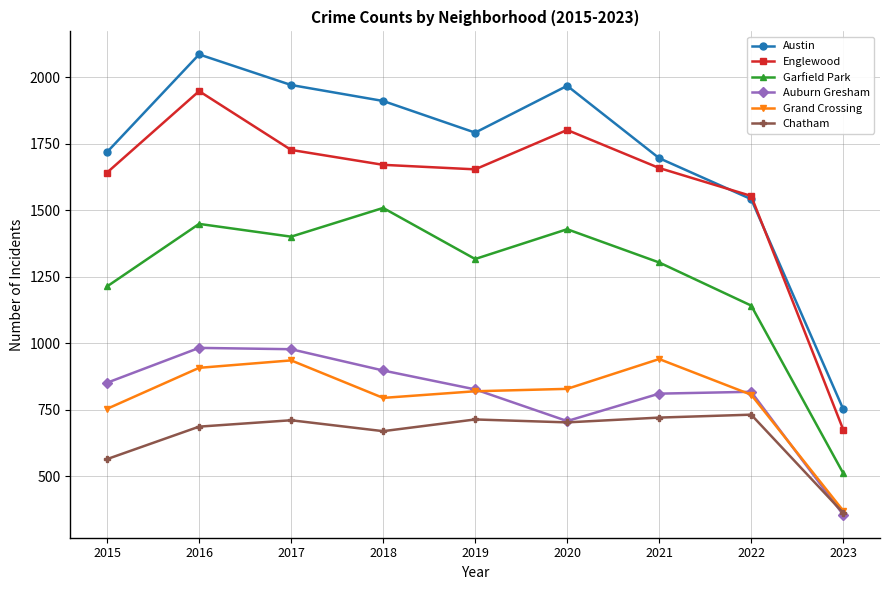

Which series has the largest total across all categories?

Austin